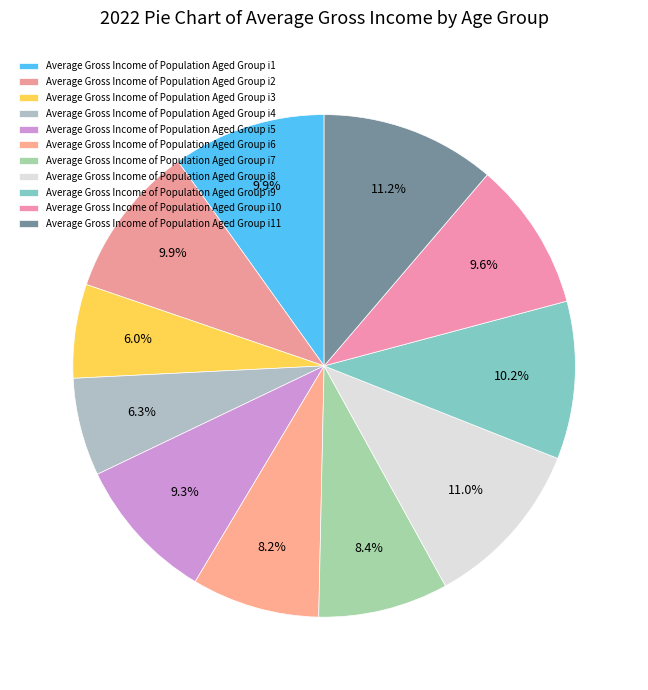

Count the number of slices in the pie.

11